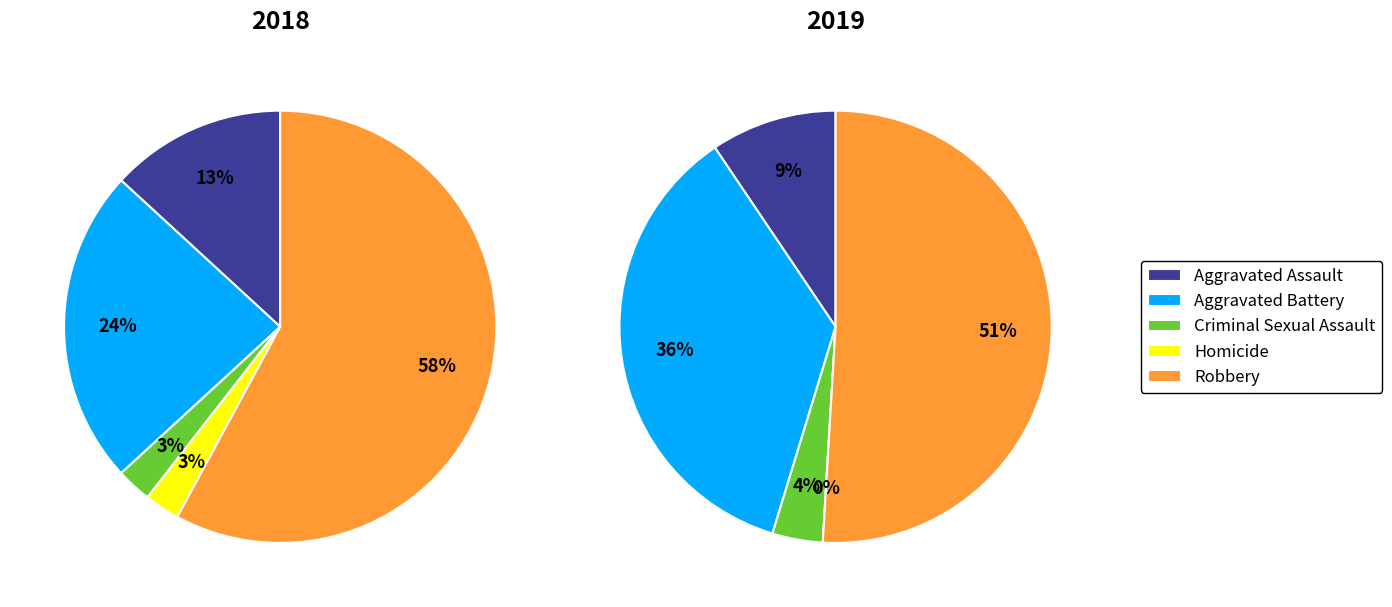

Which category has the biggest portion of the pie?

Robbery